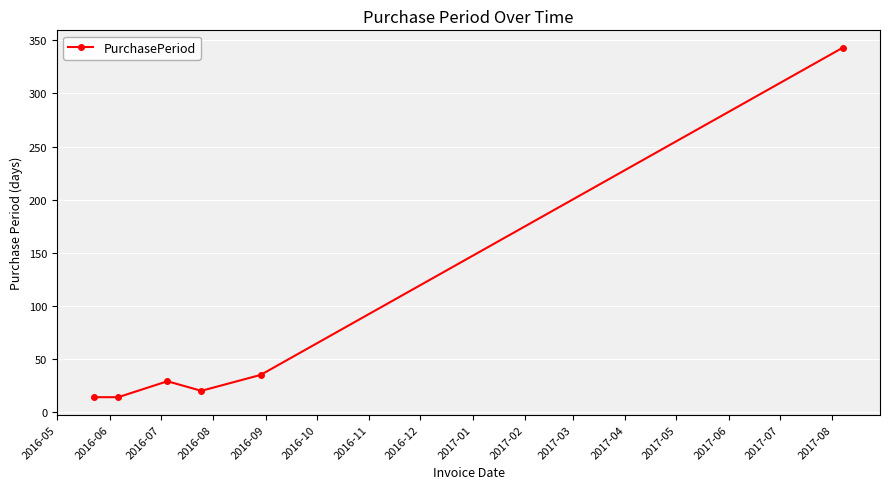

What is the greatest value displayed?

343